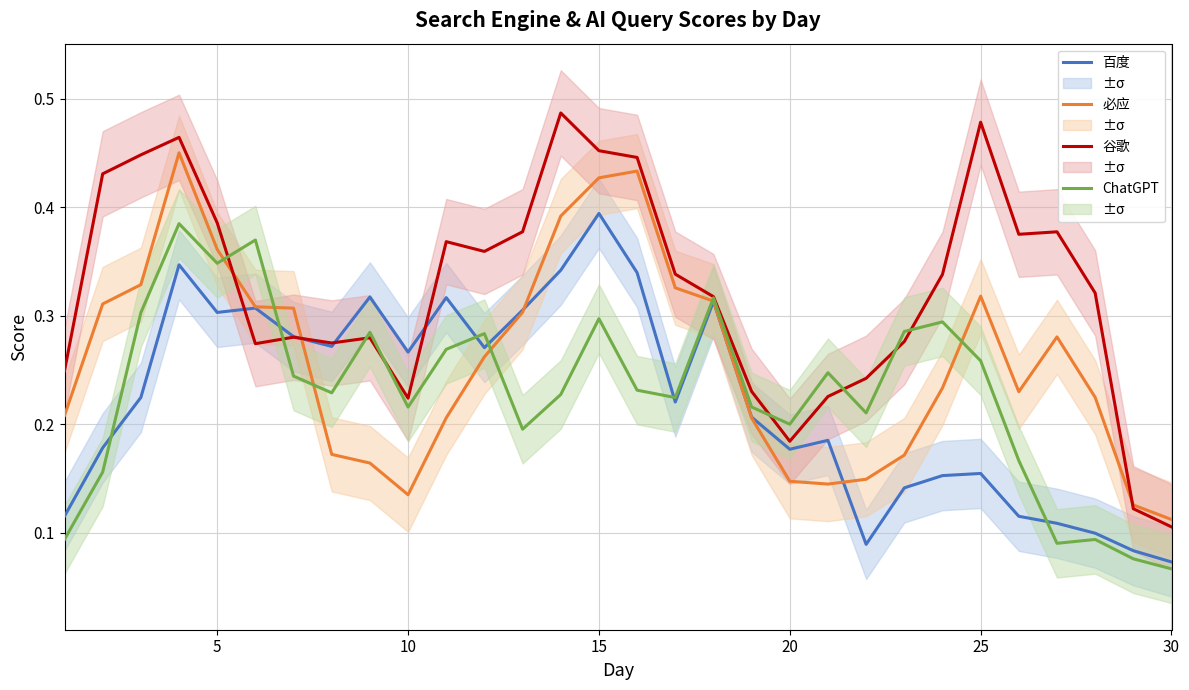

At which label does 百度 reach its peak?

15